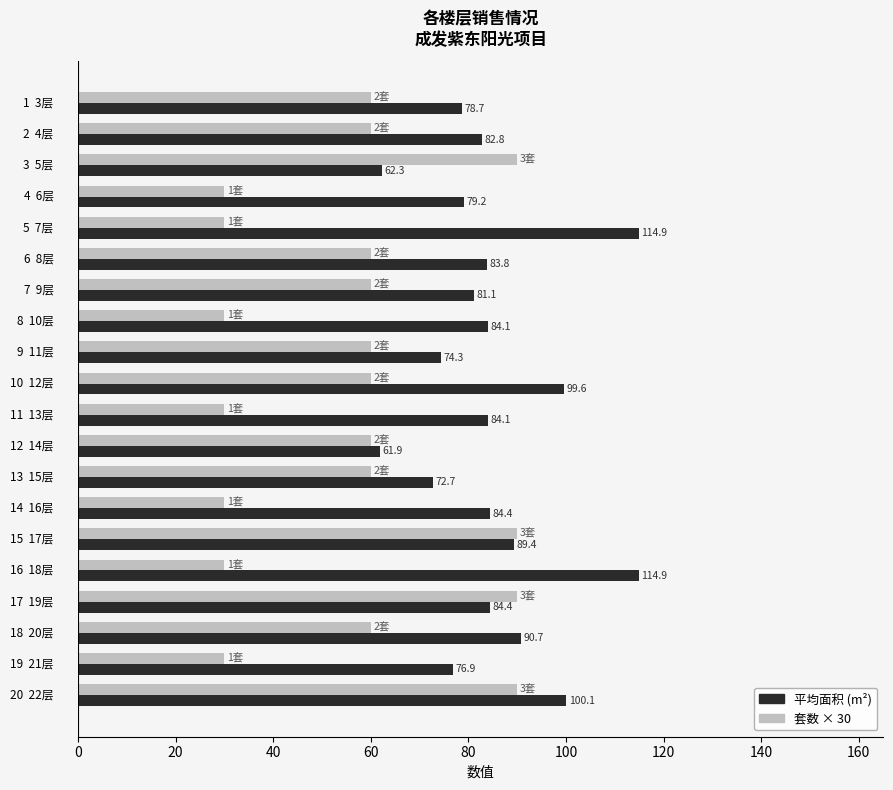

List the series in order of their peak value, highest first.

平均面积 (m²), 套数 × 30